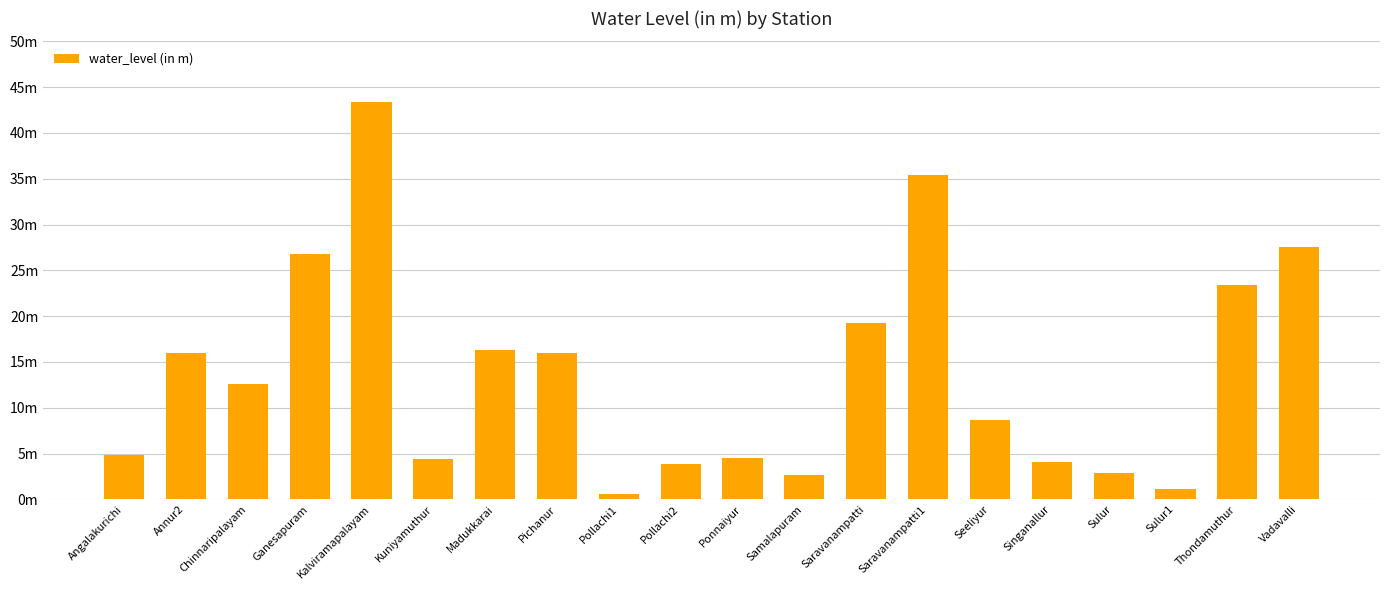

What value does the data have at Pollachi1?

0.6